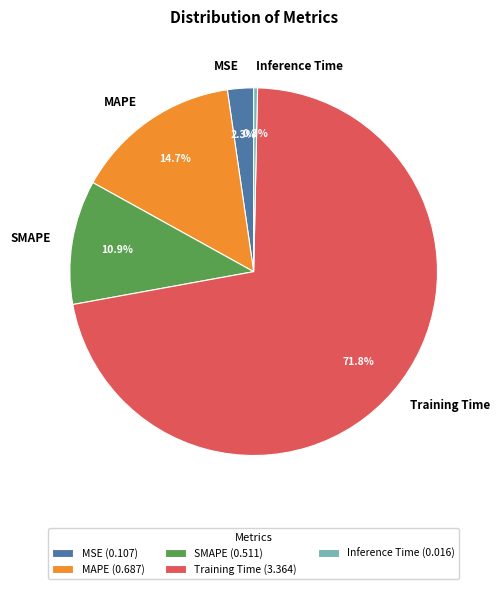

Which category has the smallest portion of the pie?

Inference Time